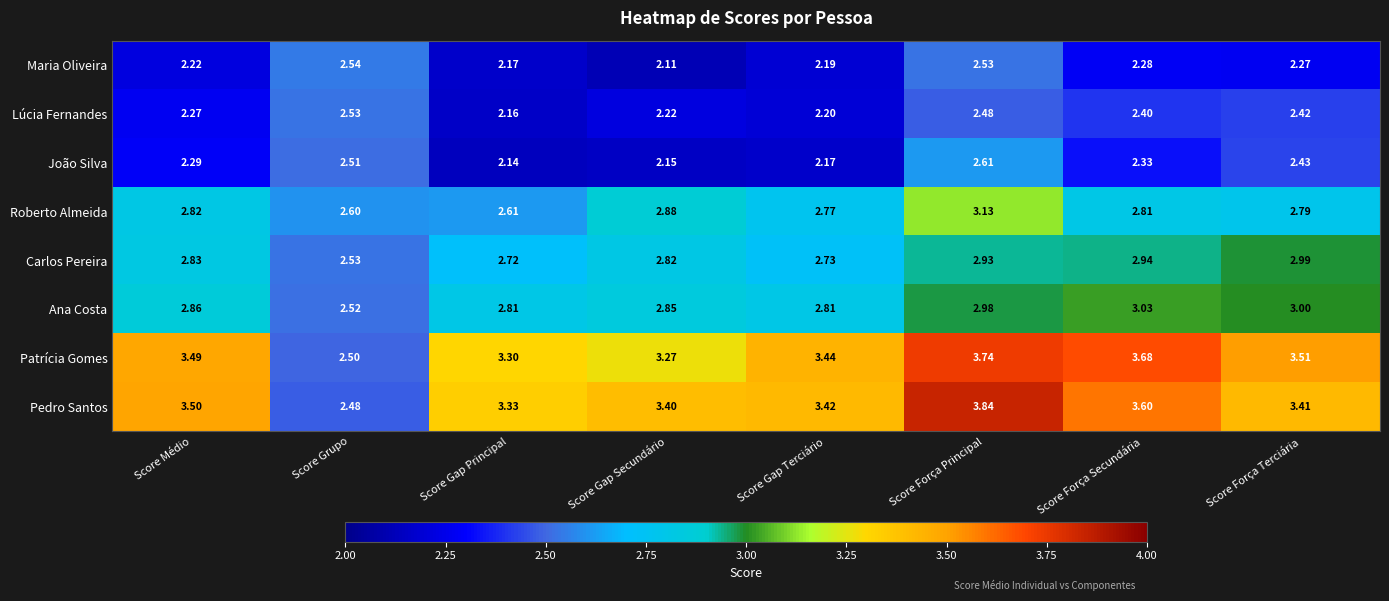

Which series has the widest spread of values?

Pedro Santos